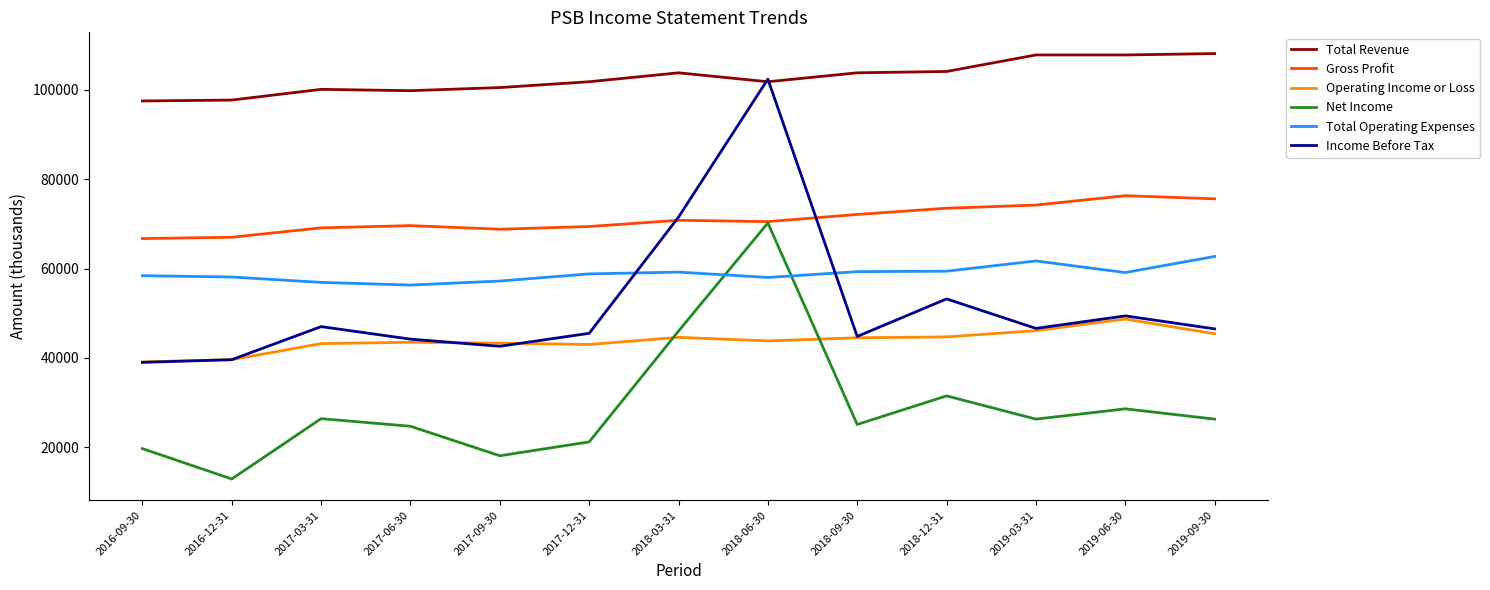

Which series has the widest spread of values?

Income Before Tax